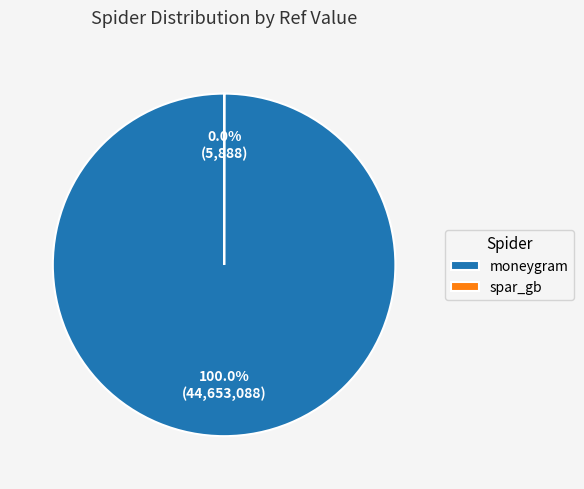

What is the largest slice in the pie chart?

moneygram